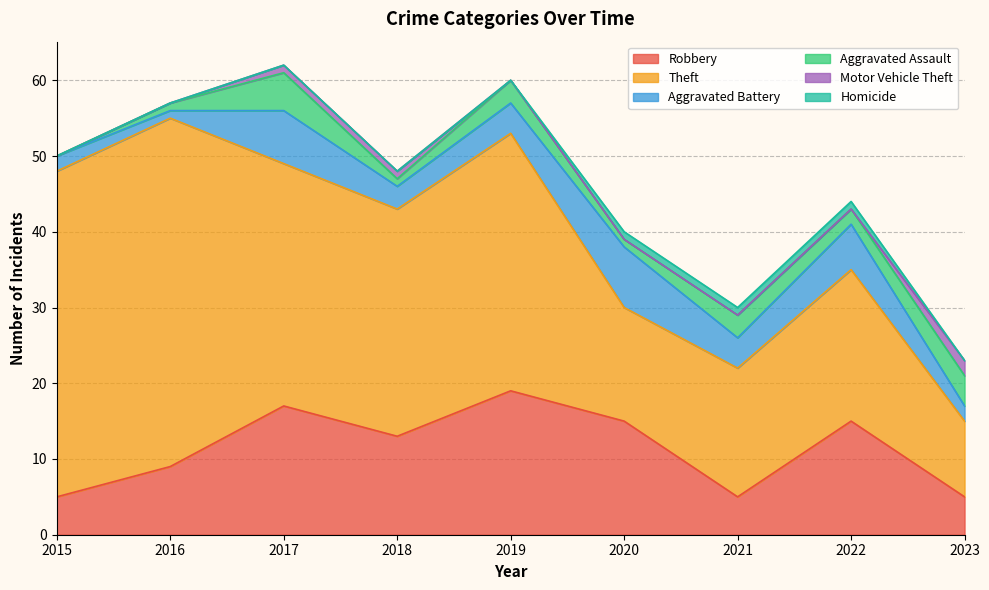

How many lines are shown in the chart?

6